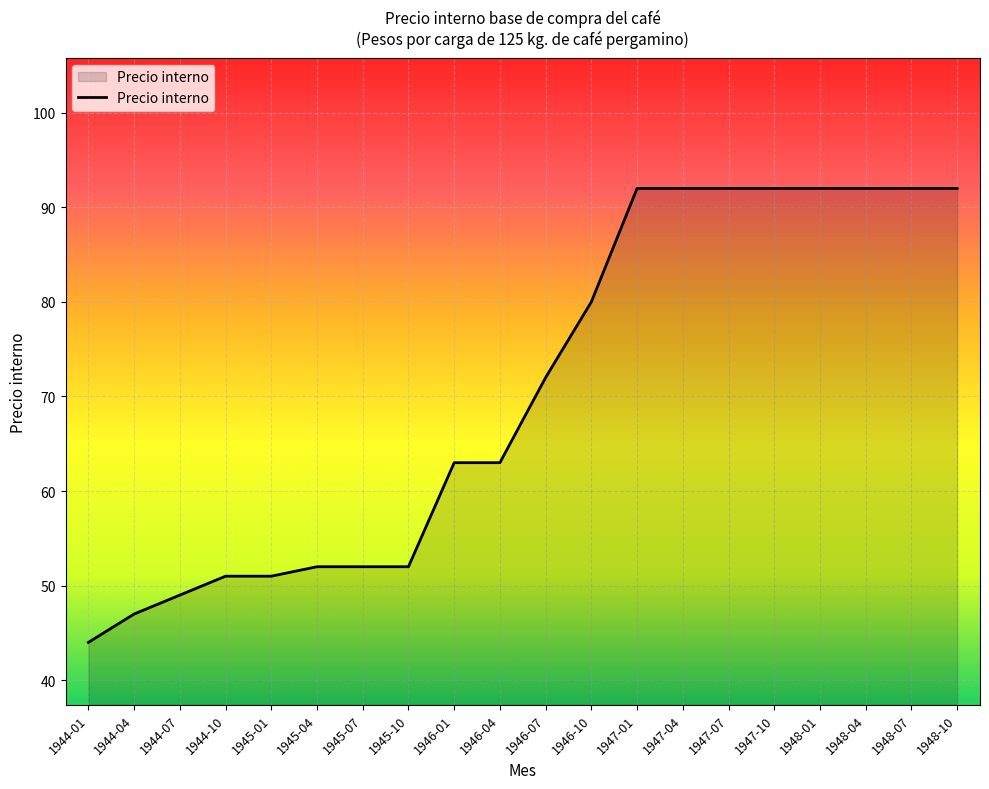

What is the maximum value shown in the chart?

92